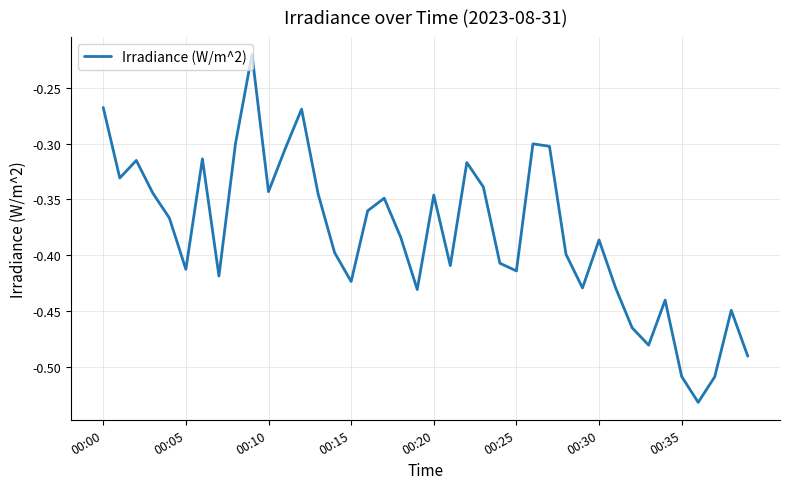

What is the difference between the maximum and minimum values?

0.3